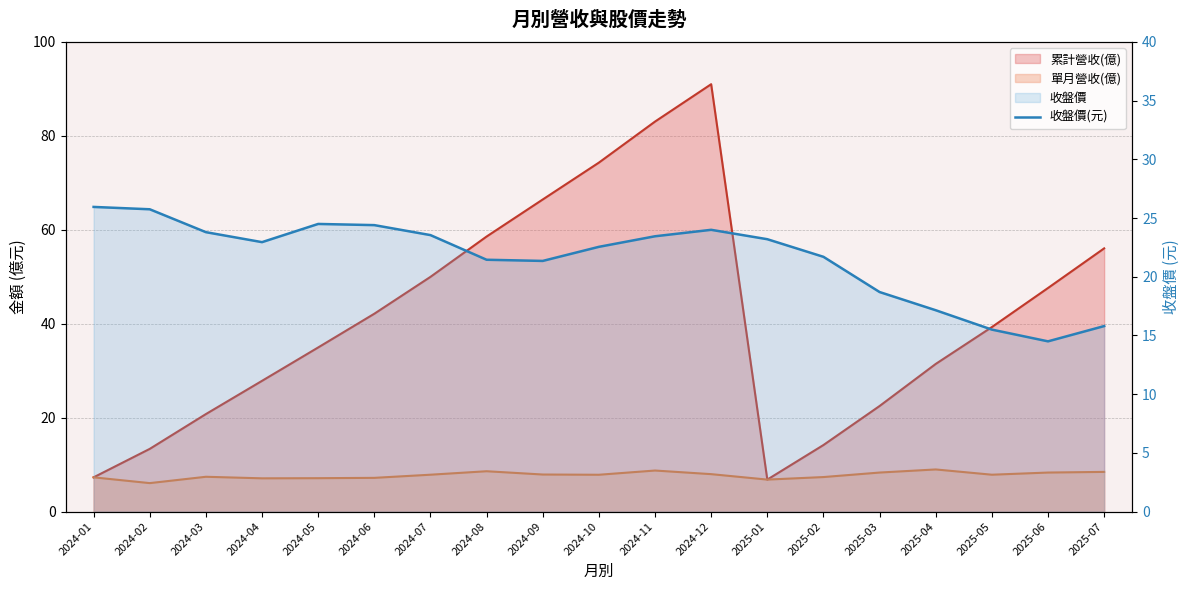

Which category has the highest value across all series?

2024-01